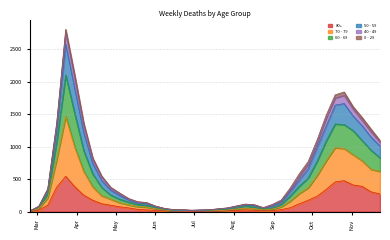

How many data points does each series have?

40